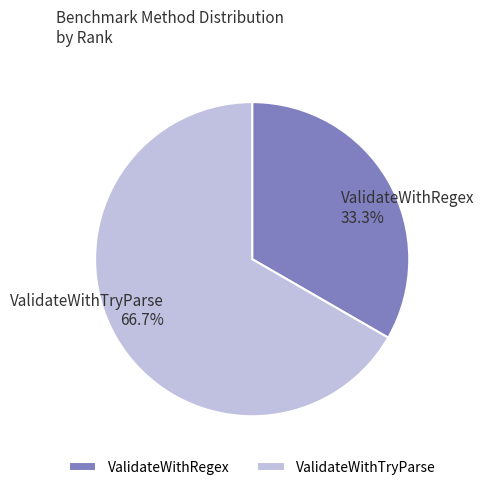

To the nearest percent, what is the combined percentage of ValidateWithRegex and ValidateWithTryParse?

100%